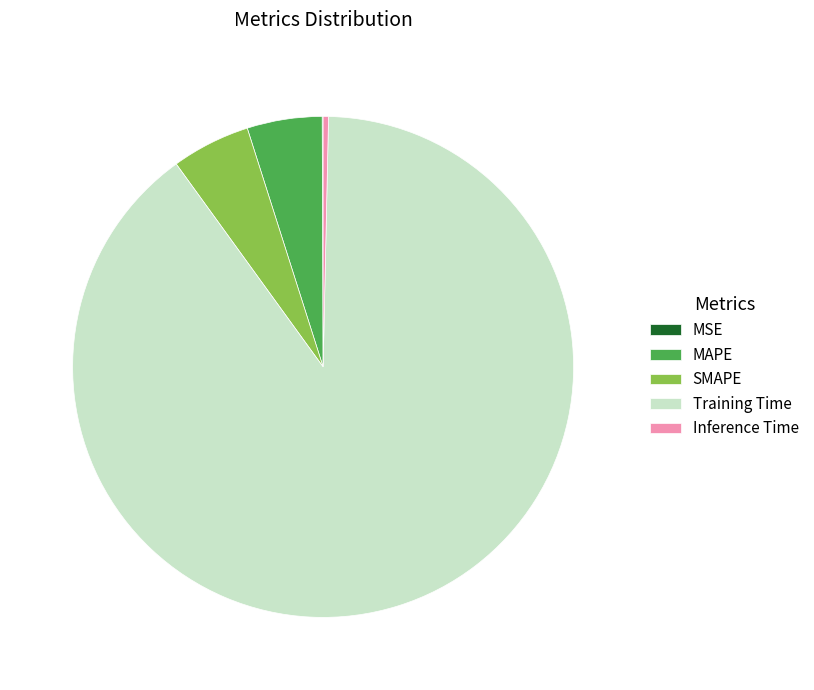

Between Training Time and SMAPE, which is larger?

Training Time